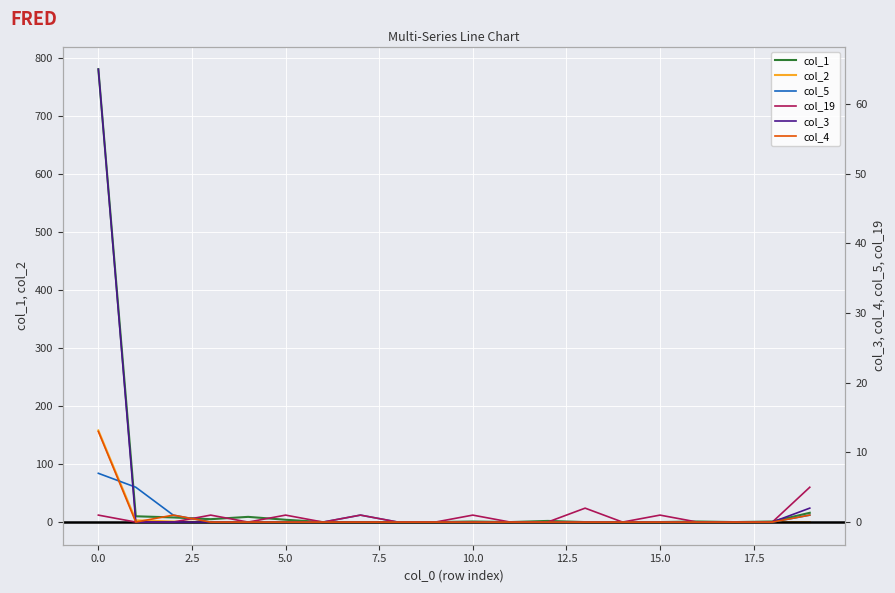

Between 5.0 and 10.0, which series saw the biggest shift?

col_1